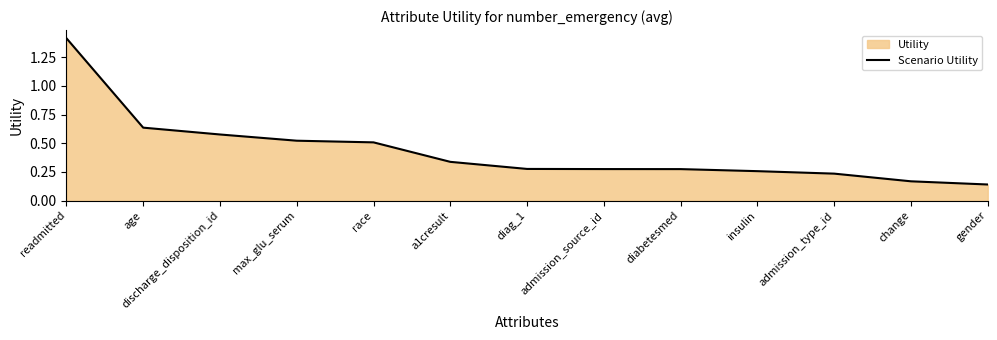

Reading left to right, list all the values displayed in this chart.

readmitted=1.4	age=0.6	discharge_disposition_id=0.6	max_glu_serum=0.5	race=0.5	a1cresult=0.3	diag_1=0.3	admission_source_id=0.3	diabetesmed=0.3	insulin=0.3	admission_type_id=0.2	change=0.2	gender=0.1